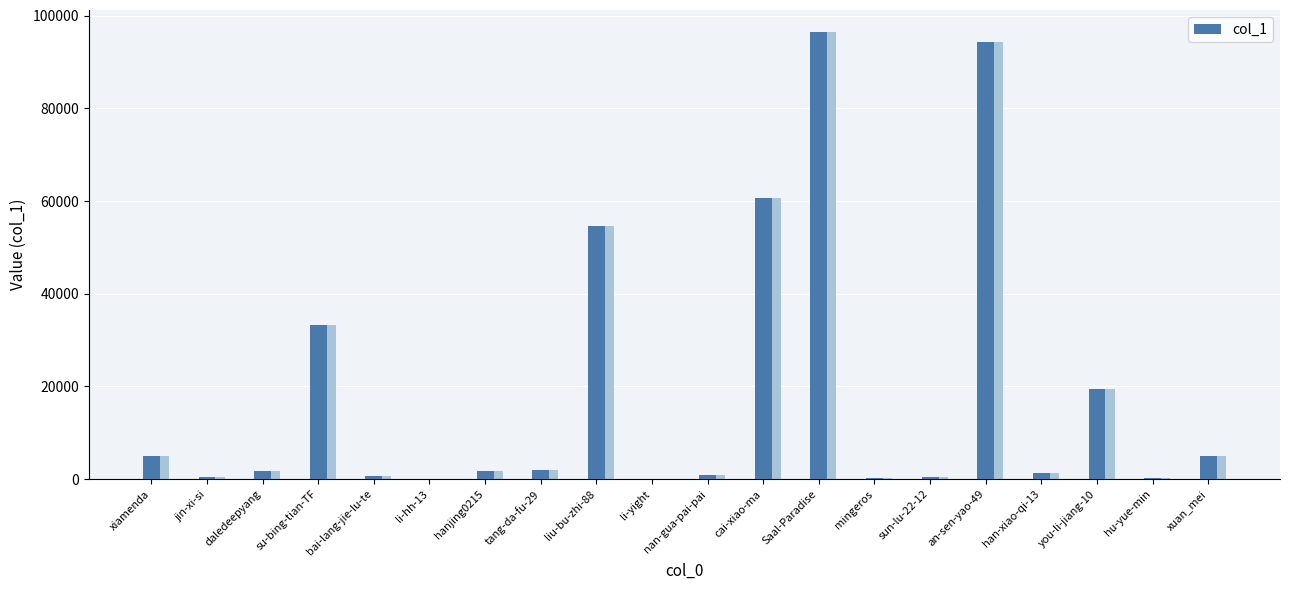

True or false: the data shows 19353 at you-li-jiang-10.

True